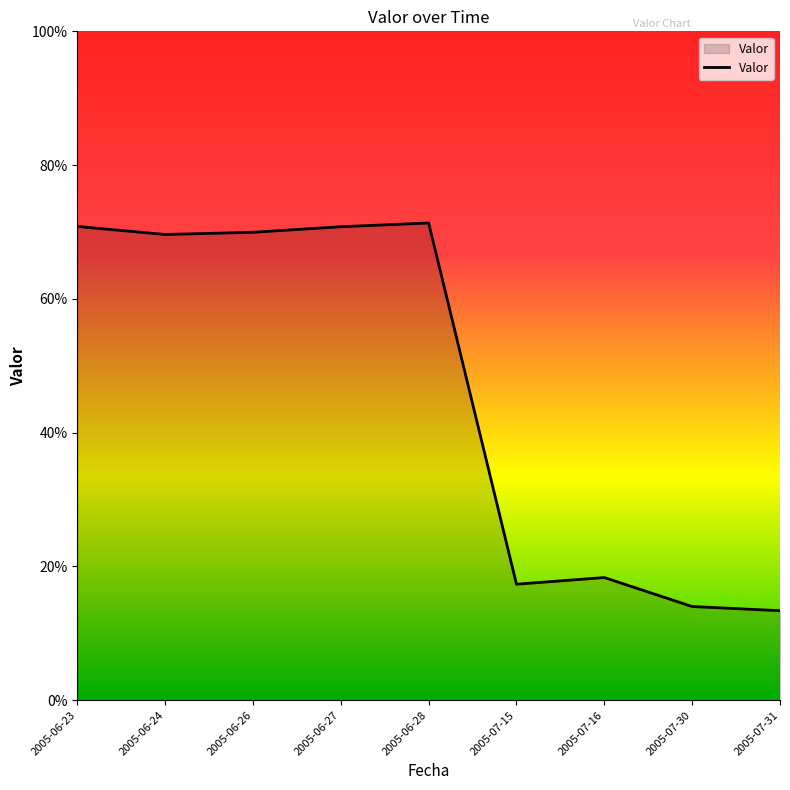

What position from the left is 2005-06-27?

4